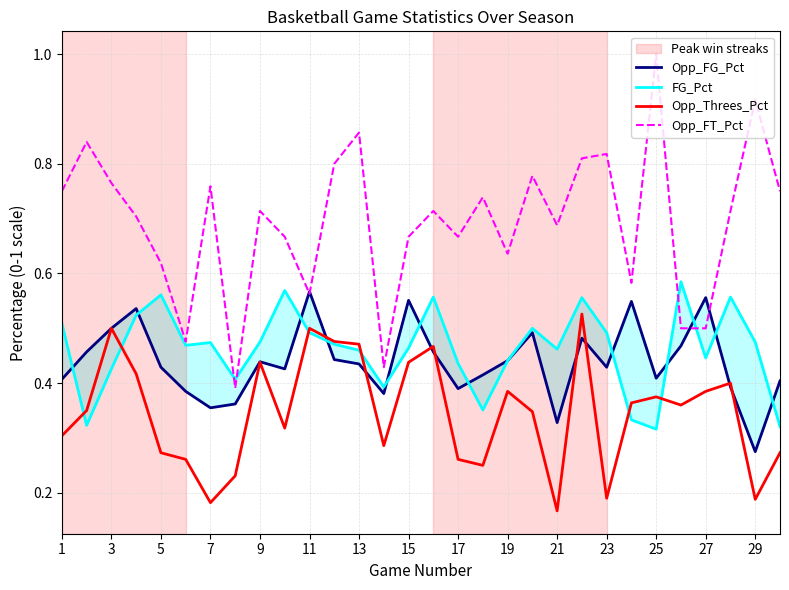

What is the highest value of the Opp_FT_Pct series?

1.0